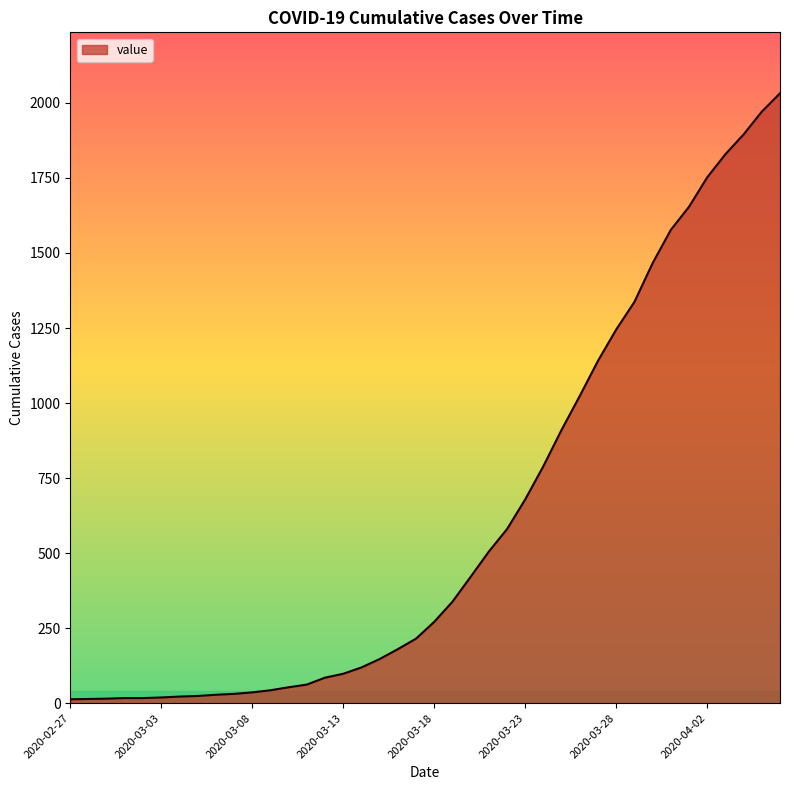

What is the sum of all values?

24656